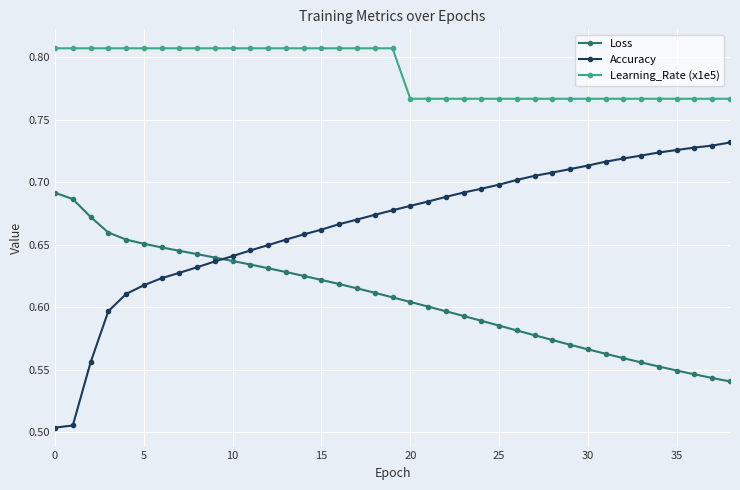

List the series in order of their overall mean, lowest first.

Loss, Accuracy, Learning_Rate (x1e5)